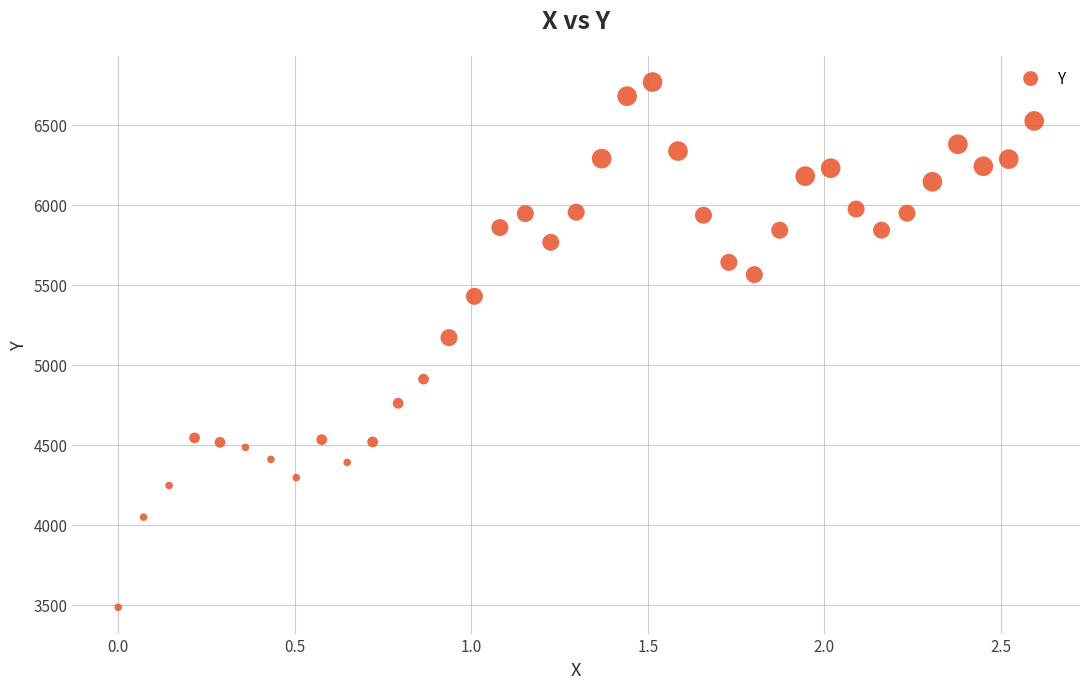

What is the range of X values (max minus min)?

2.6